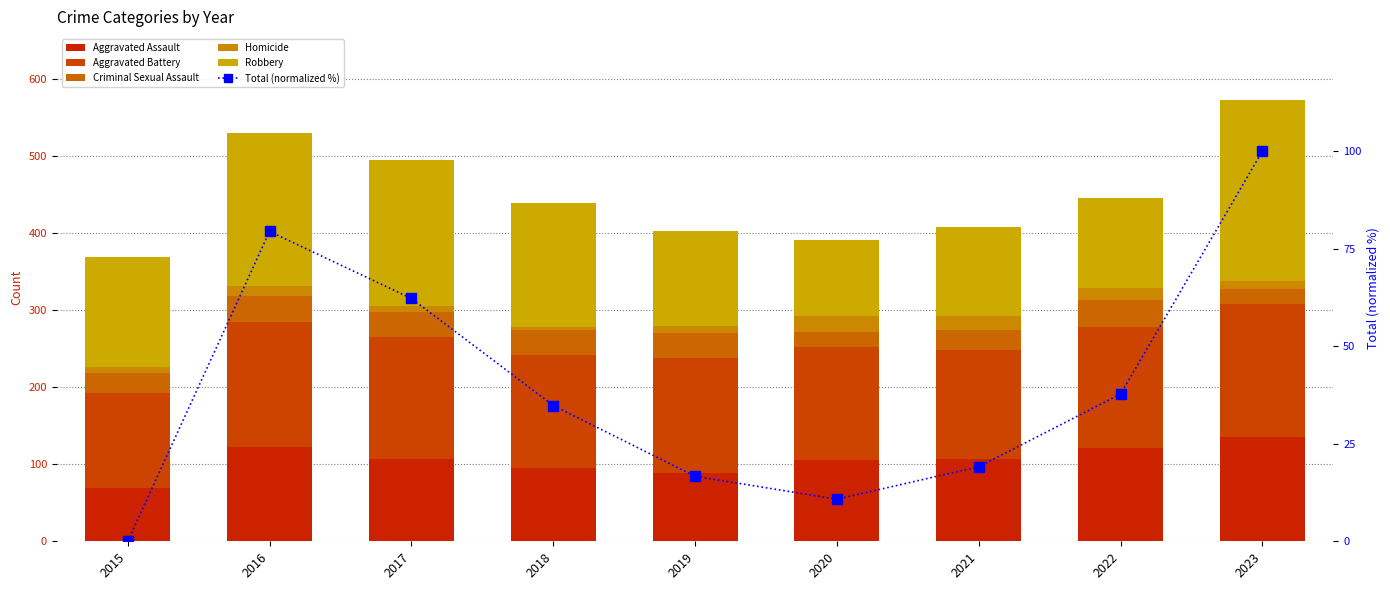

At which category is the sum across all series the highest?

2023